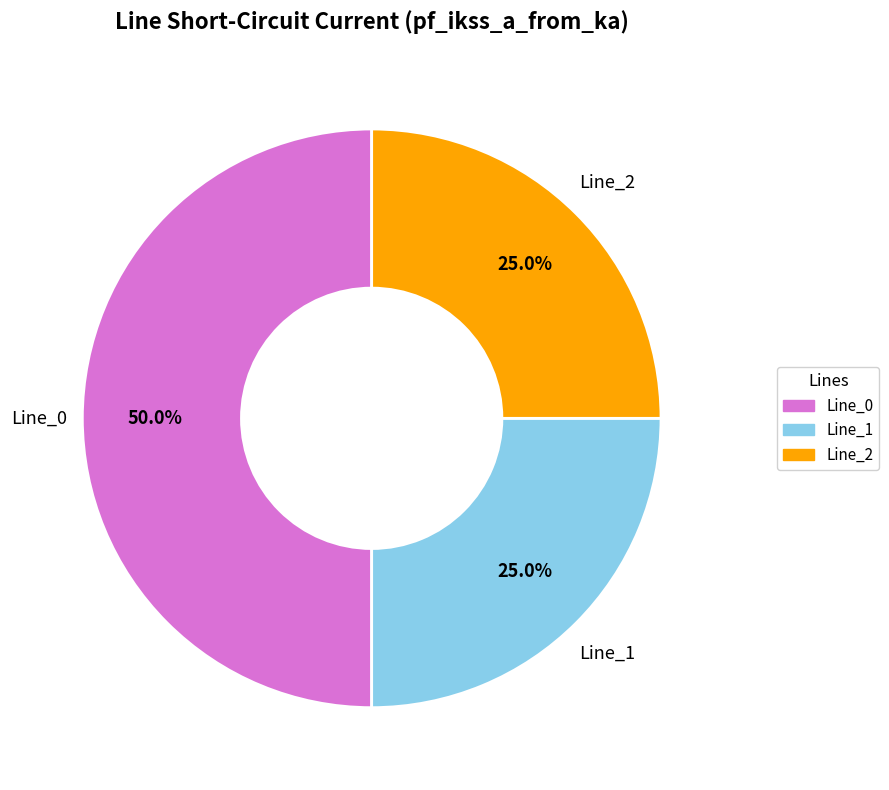

How many slices are in this pie chart?

3